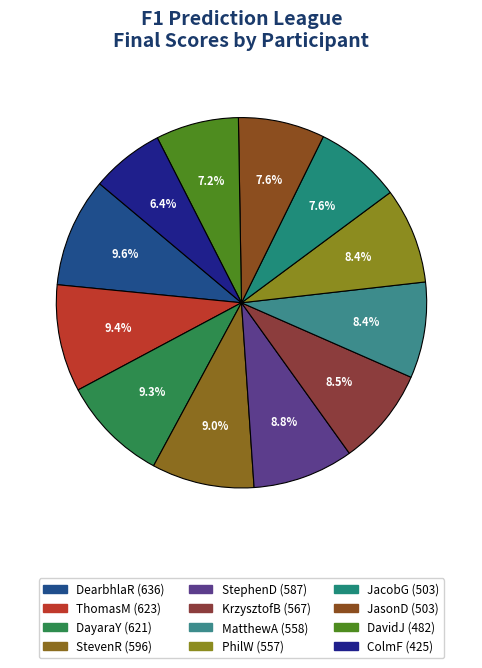

True or false: JacobG accounts for 18% of the total.

False